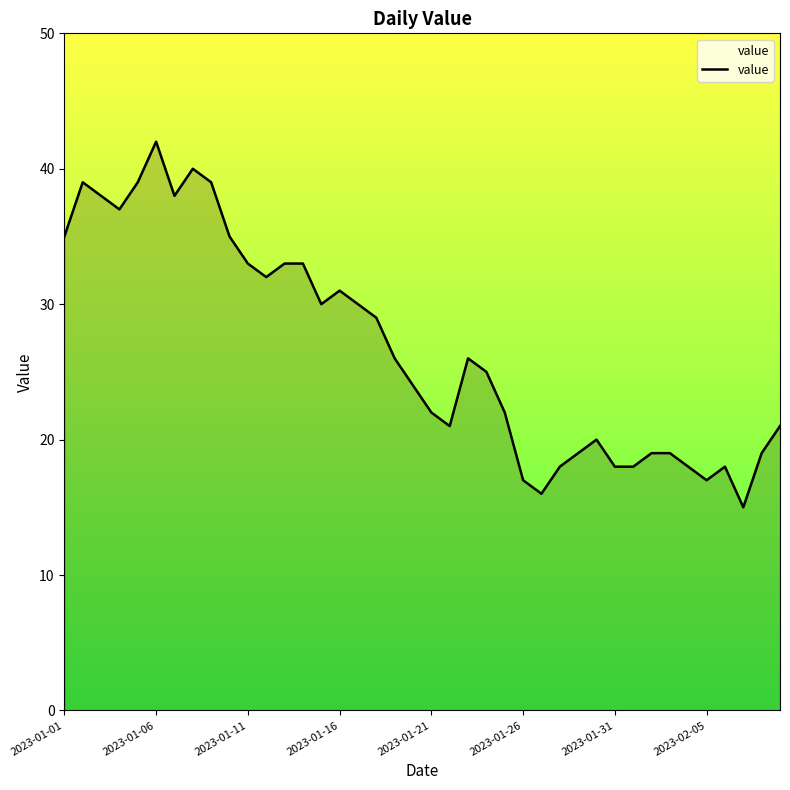

How many lines are shown in the chart?

1